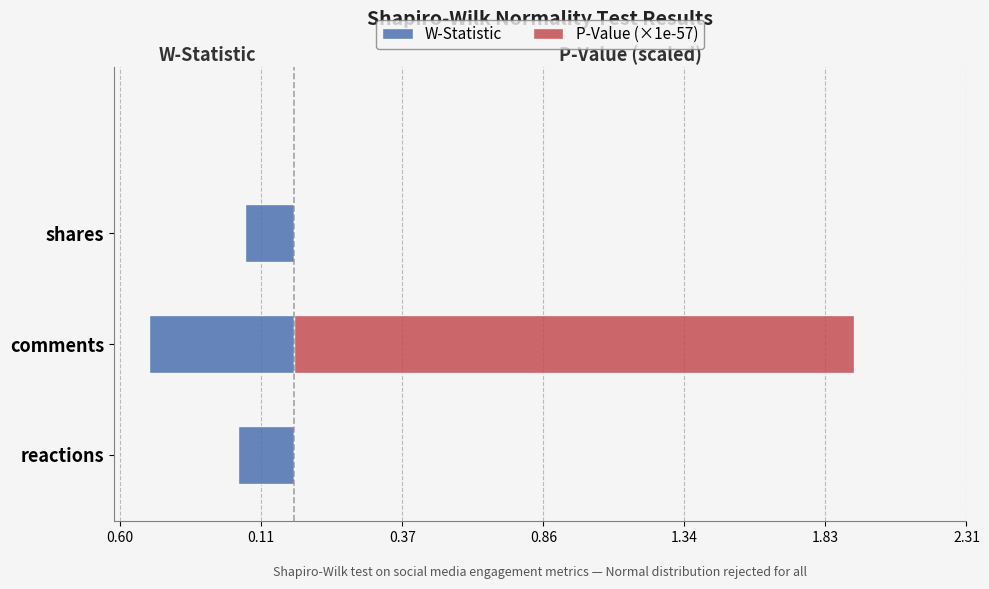

What are all the series names shown in the legend?

W-Statistic, P-Value (×1e-57)